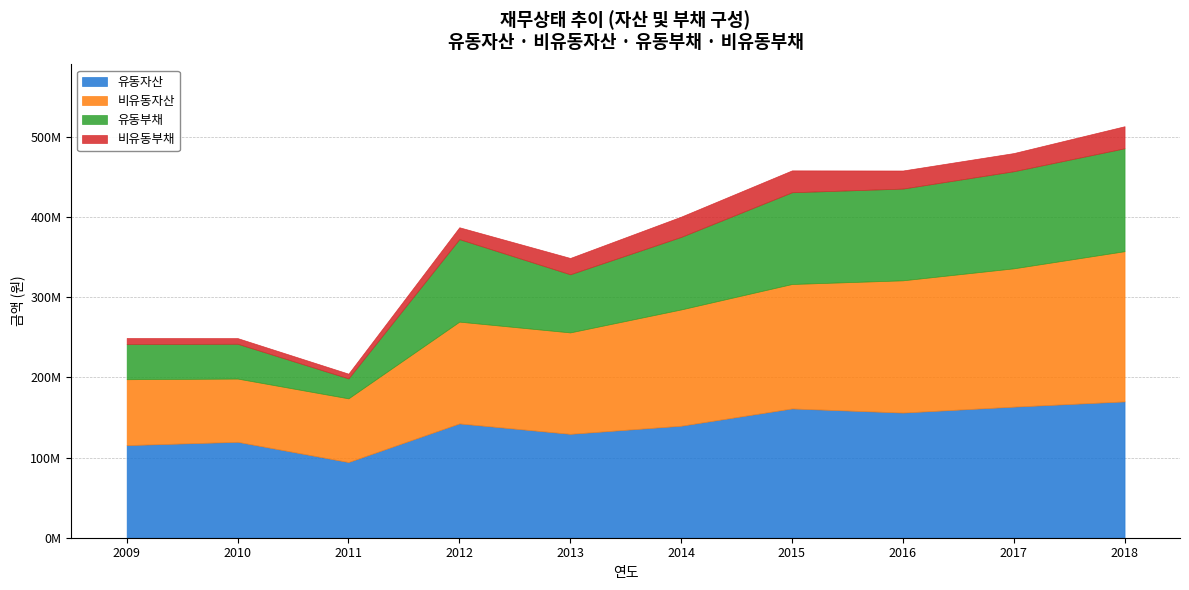

At which category is the sum across all series the highest?

2018